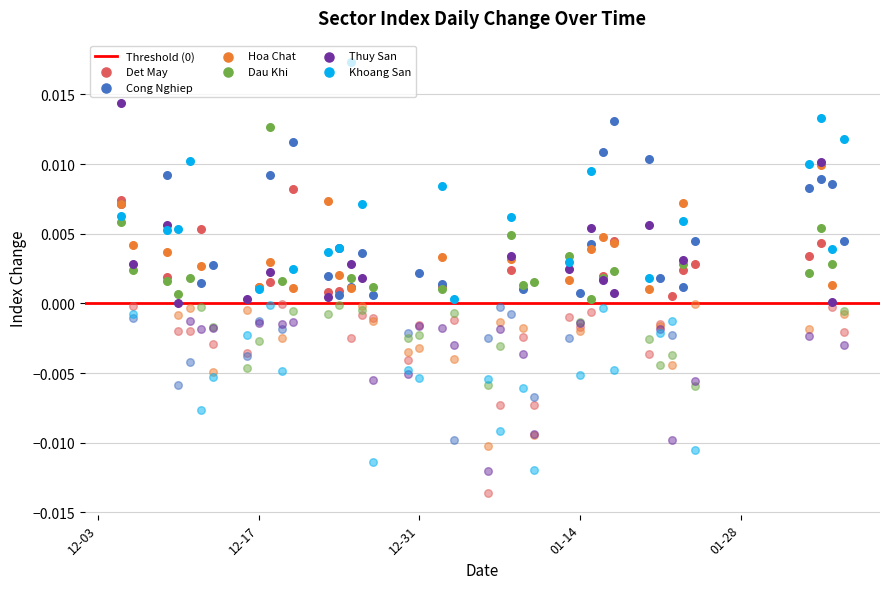

At how many categories does at least one series exceed 0?

37